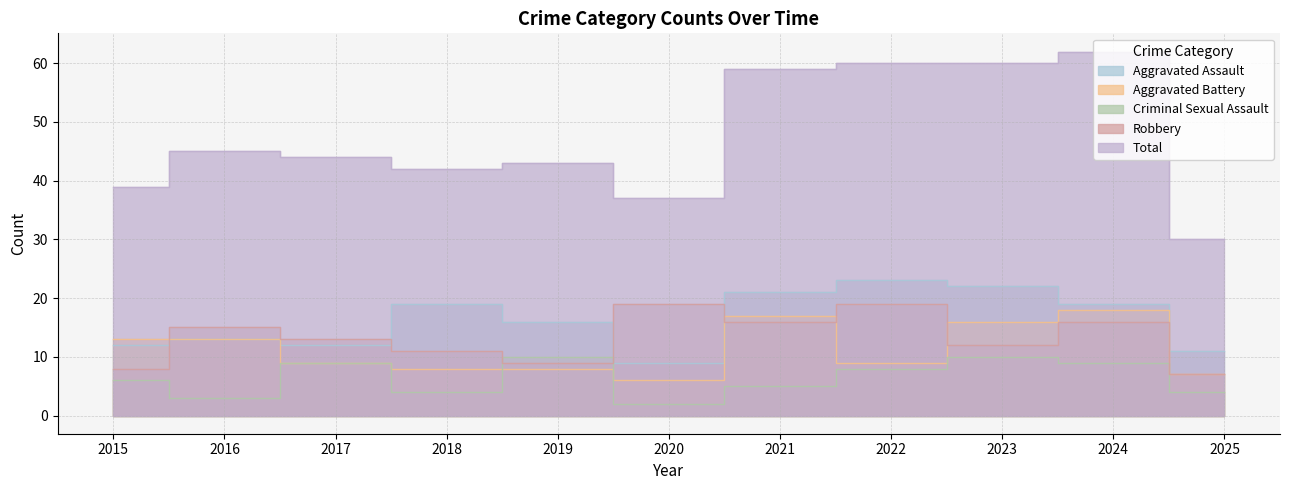

How many values in the Aggravated Assault series are below 16?

5